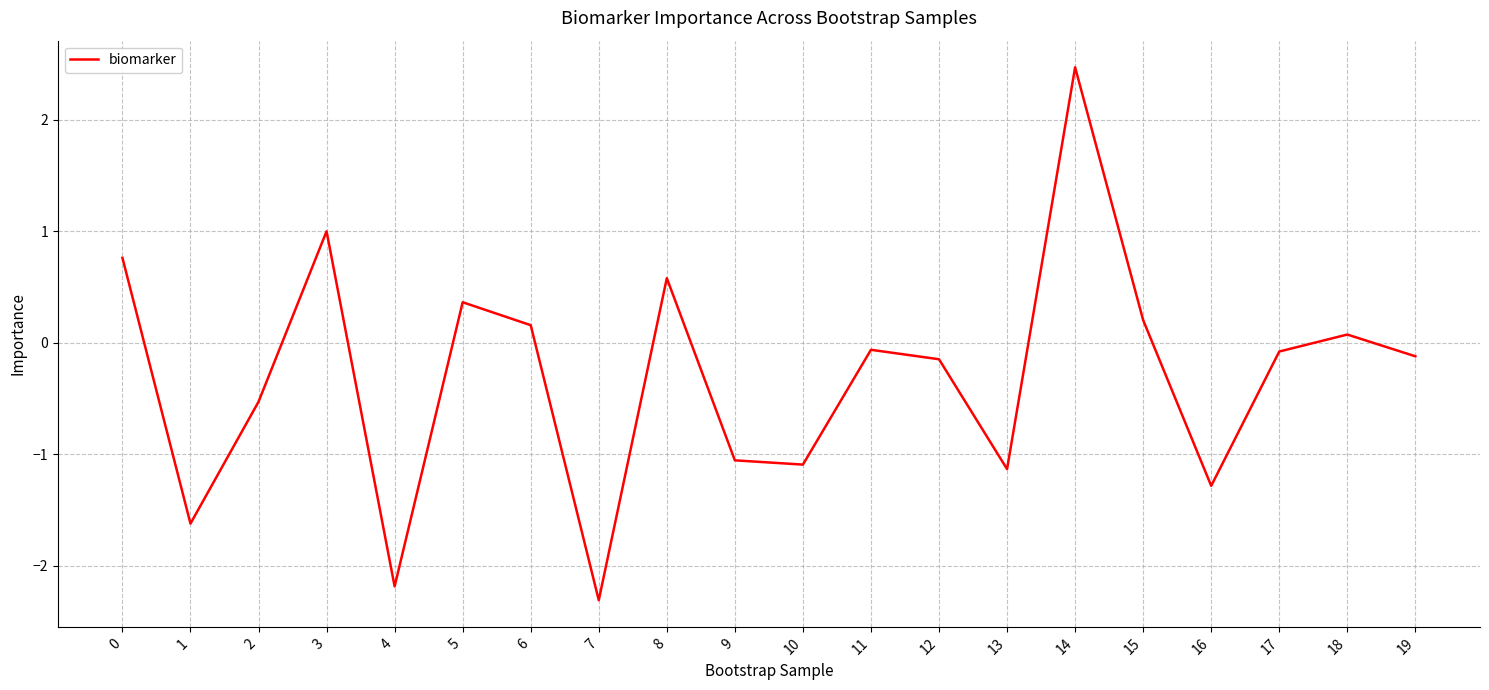

What is the maximum value shown in the chart?

2.5